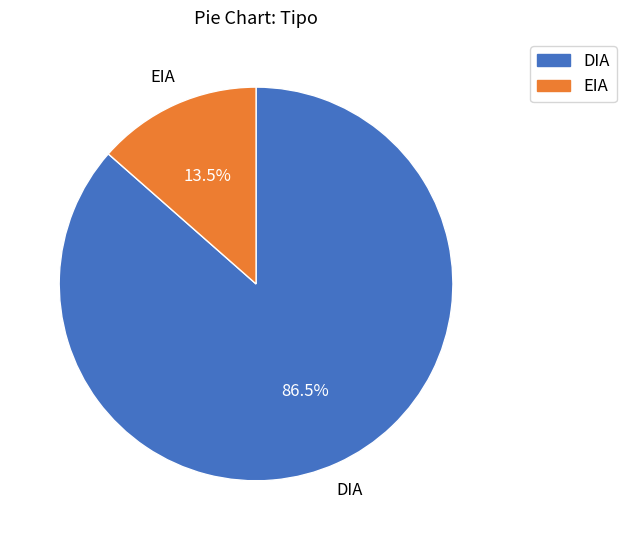

Between EIA and DIA, which is larger?

DIA